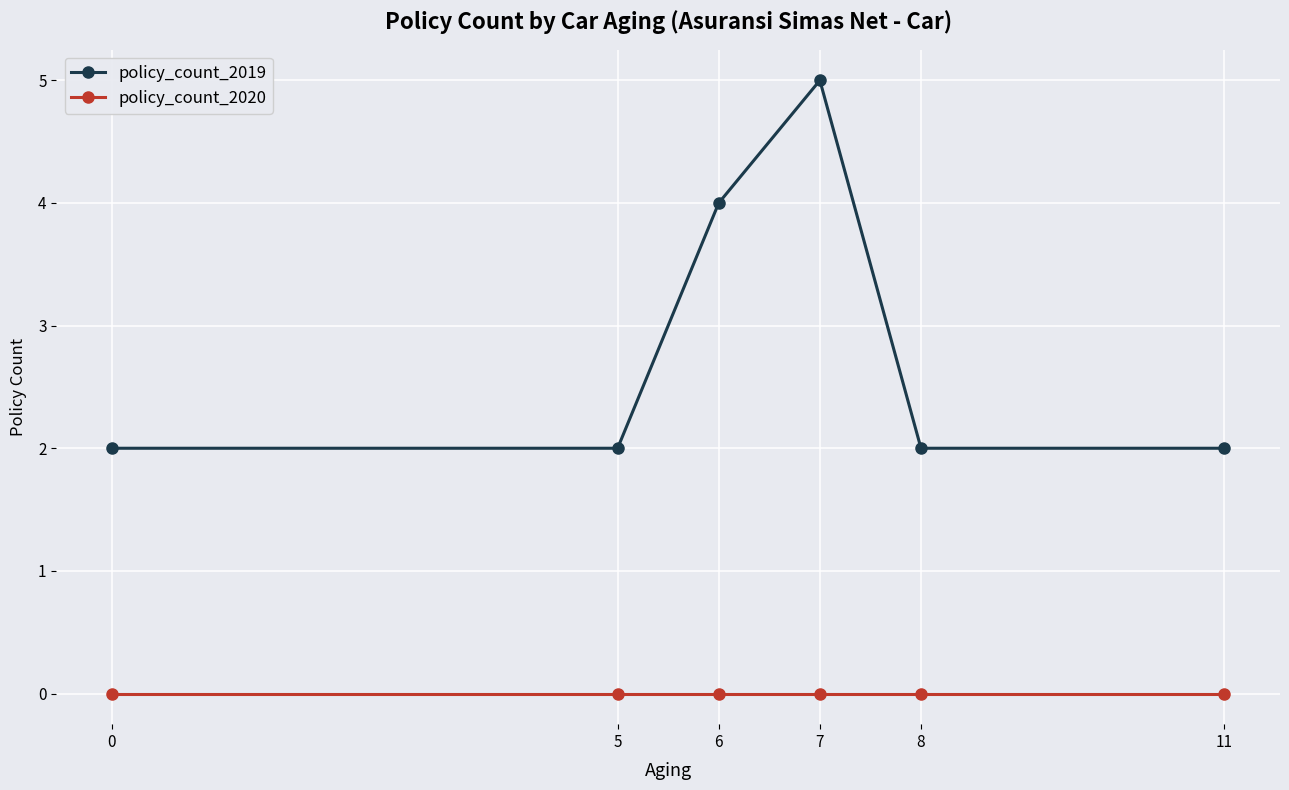

Rank the series by their average value, from lowest to highest.

policy_count_2020, policy_count_2019